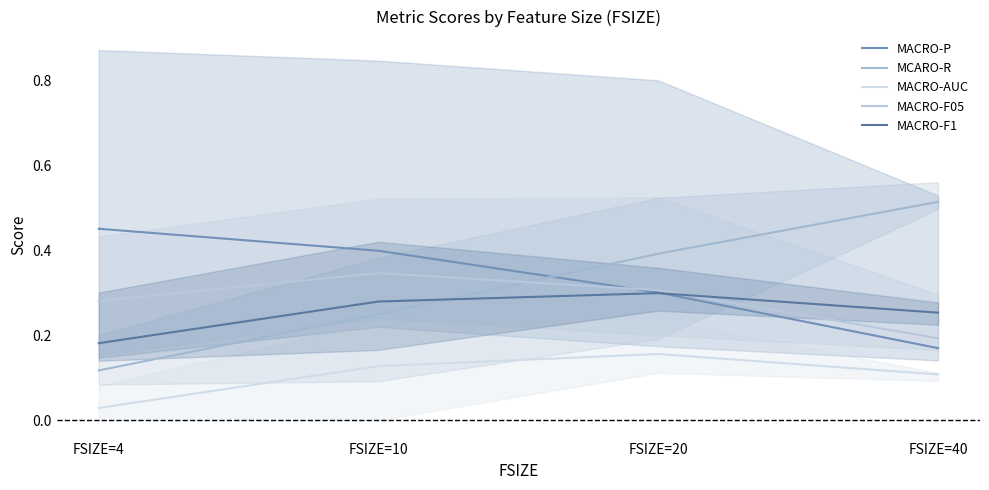

Reading right to left, list all the values displayed in this chart.

MACRO-P: 0.2	0.3	0.4	0.5
MCARO-R: 0.5	0.4	0.2	0.1
MACRO-AUC: 0.1	0.2	0.1	0.0
MACRO-F05: 0.2	0.3	0.3	0.3
MACRO-F1: 0.3	0.3	0.3	0.2